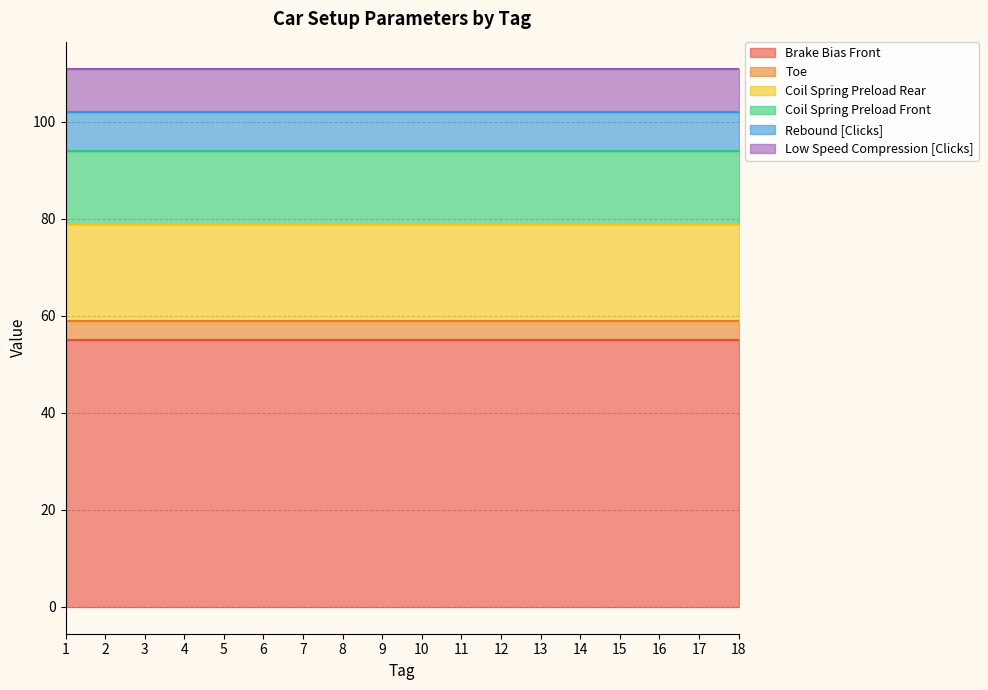

At which category does the chart reach its peak across all series?

1